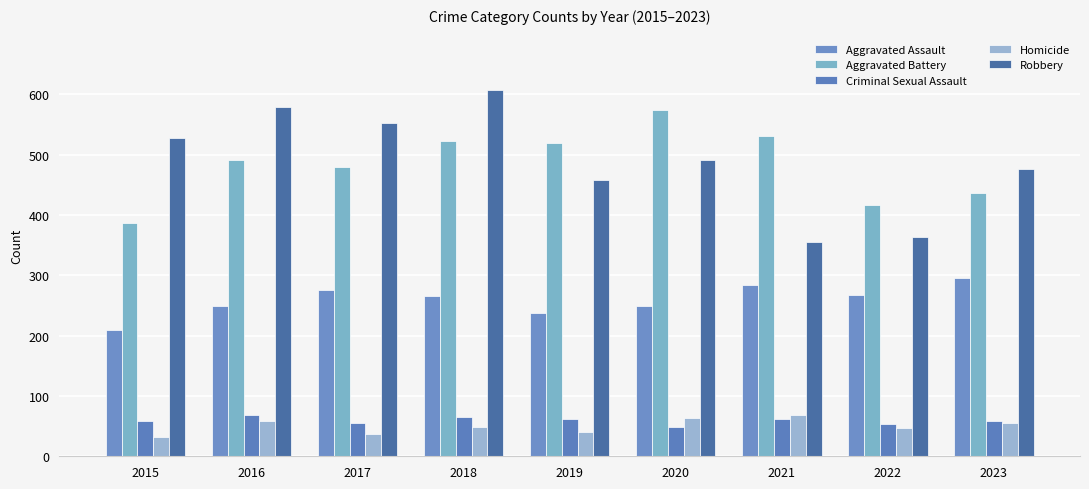

Count the number of data series in this chart.

5